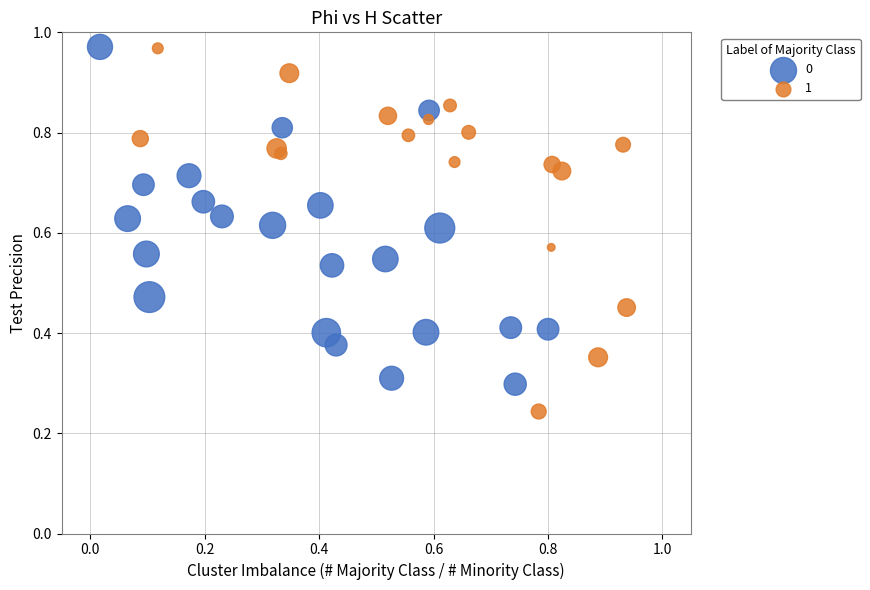

Which series contains the lowest Y value?

1